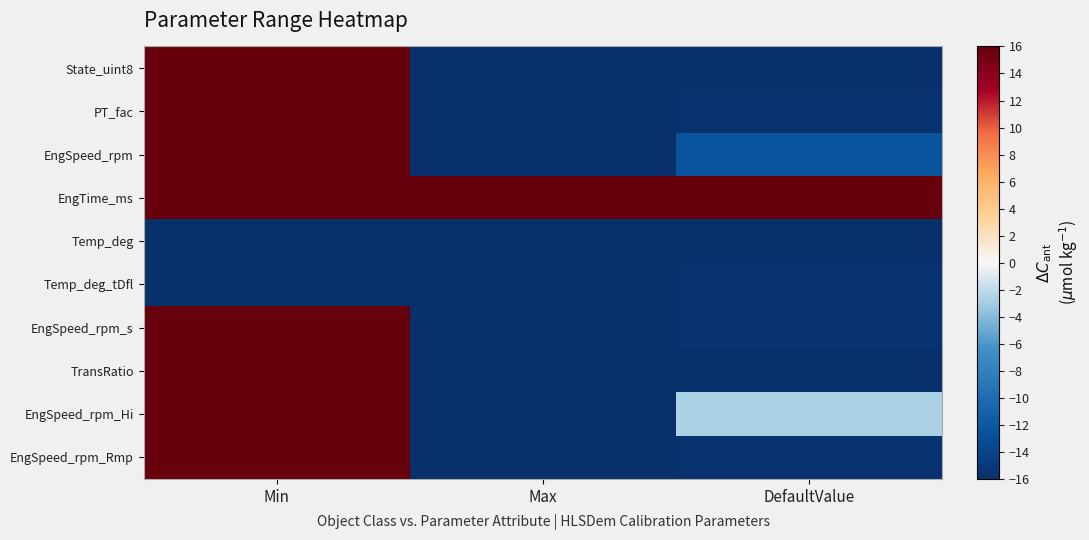

List the series in order of their peak value, highest first.

State_uint8, PT_fac, EngSpeed_rpm, EngTime_ms, EngSpeed_rpm_s, TransRatio, EngSpeed_rpm_Hi, EngSpeed_rpm_Rmp, Temp_deg_tDfl, Temp_deg